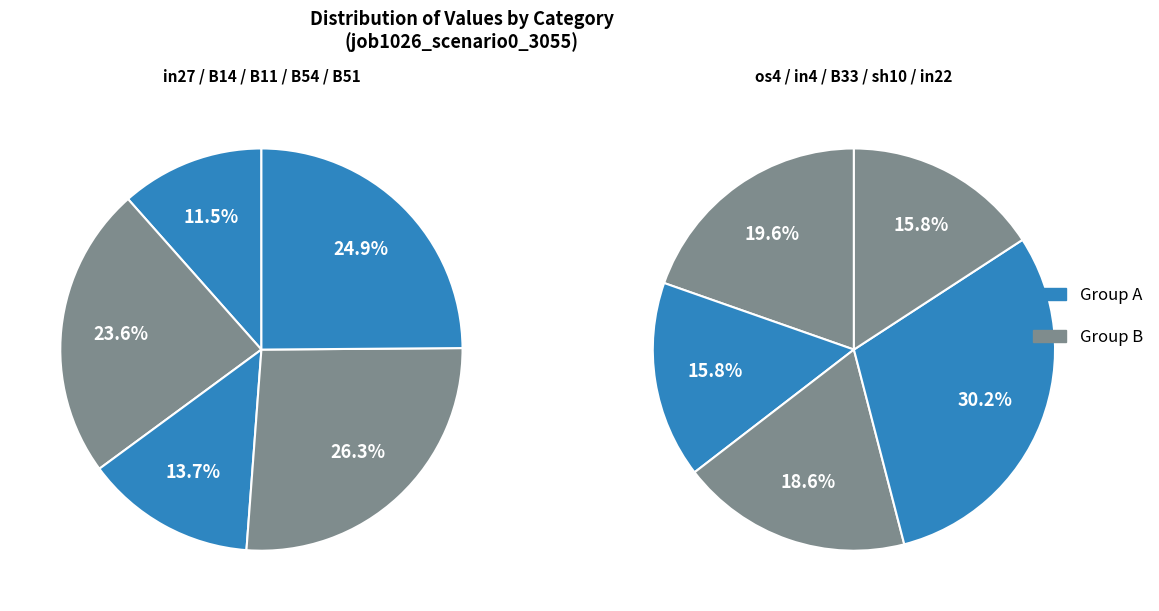

What is the smallest slice in the pie chart?

in27